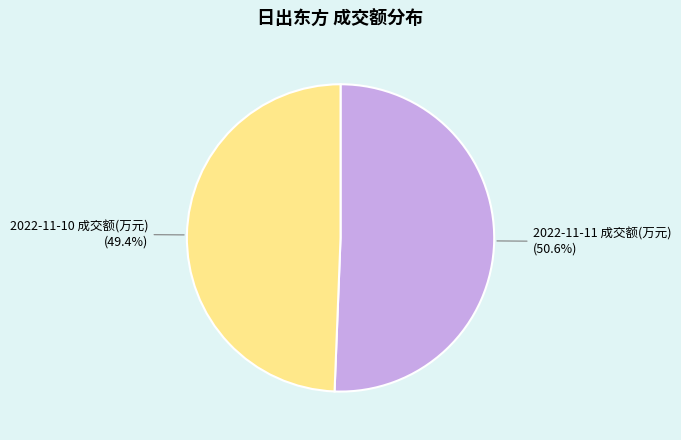

Which has a higher value, 2022-11-11 成交额(万元) or 2022-11-10 成交额(万元)?

2022-11-11 成交额(万元)